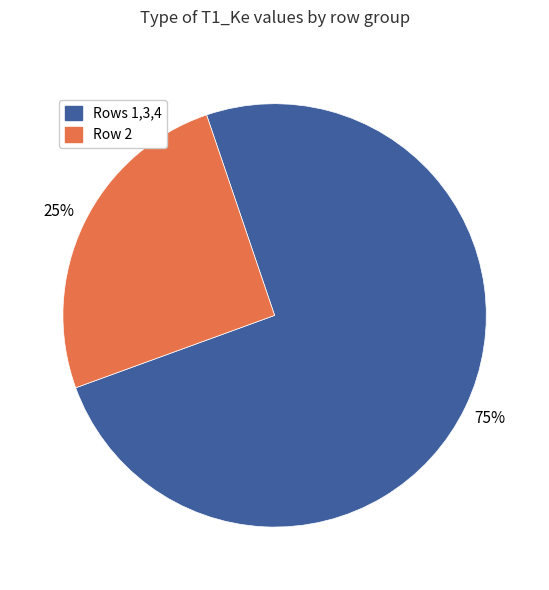

To the nearest percent, what is the average slice percentage?

50%